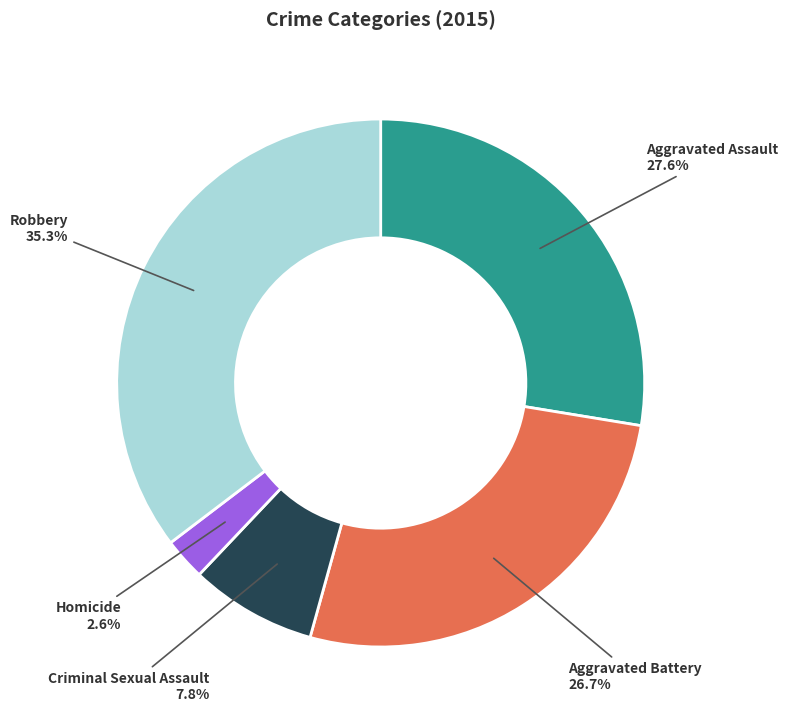

Does Homicide represent more than half of the total?

No